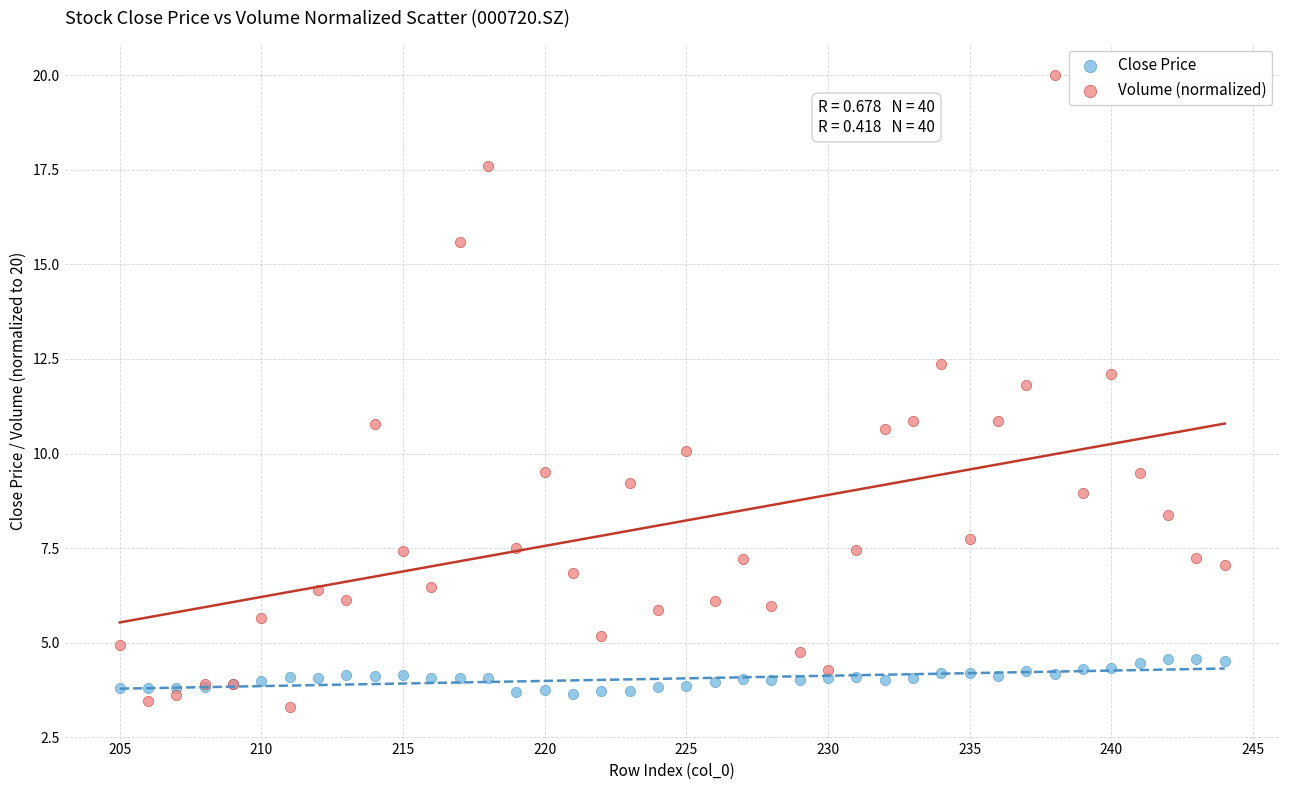

Which series reaches the maximum Y coordinate?

Volume (normalized)